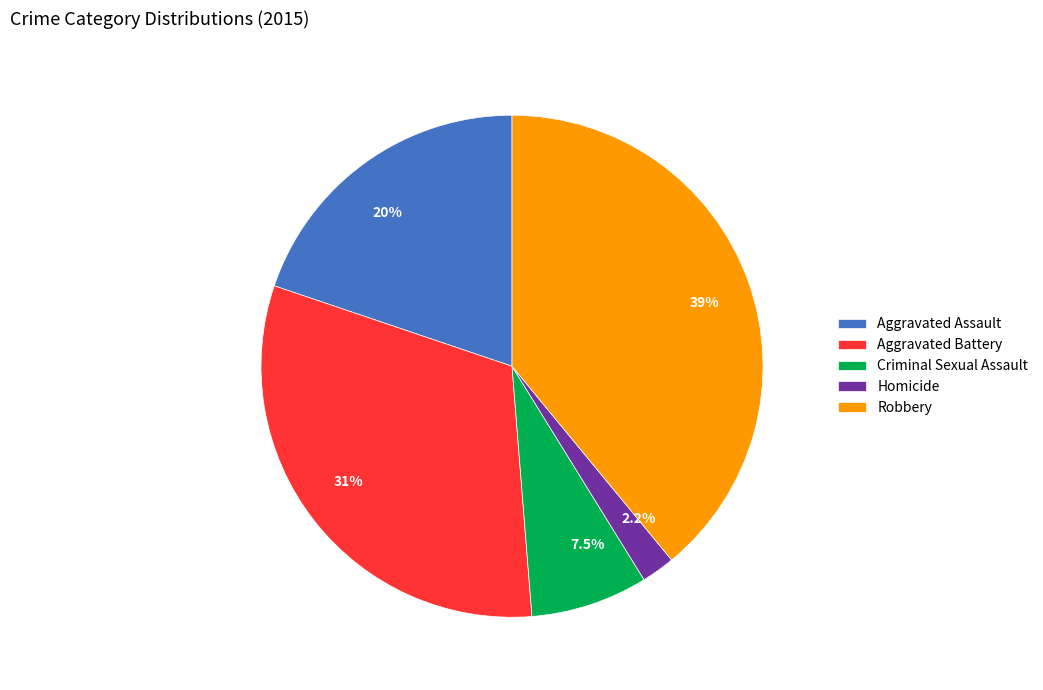

Does Homicide account for over 50% of the chart?

No